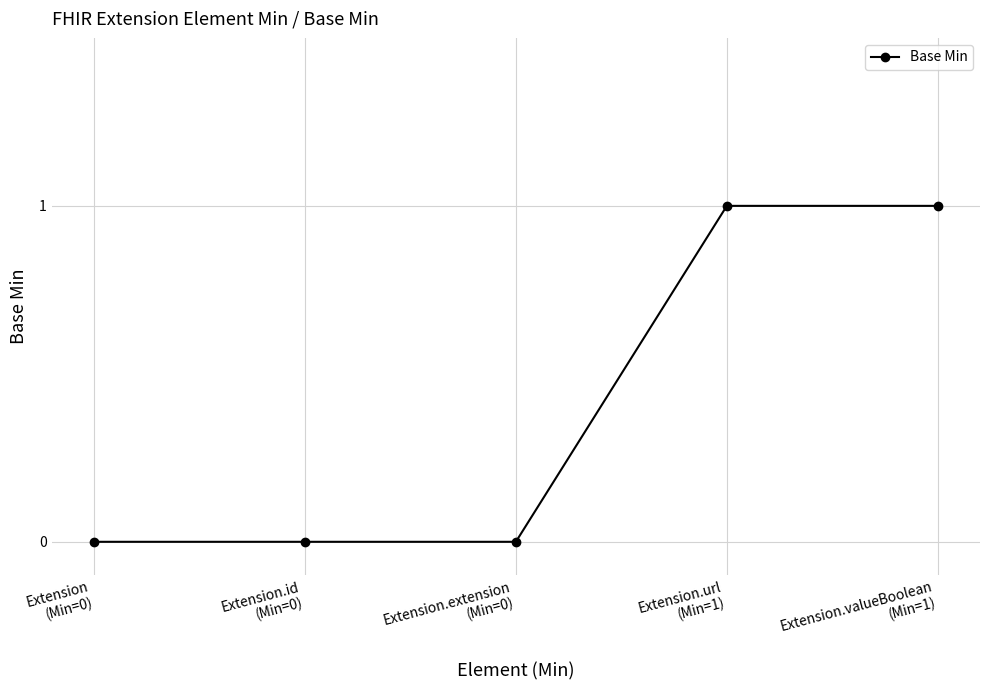

How many lines are shown in the chart?

1